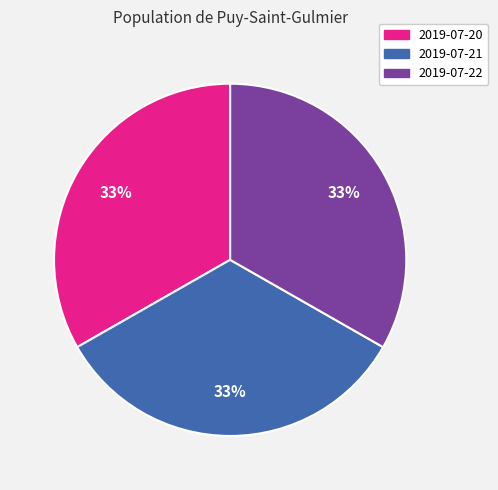

True or false: 2019-07-22 accounts for 33% of the total.

True